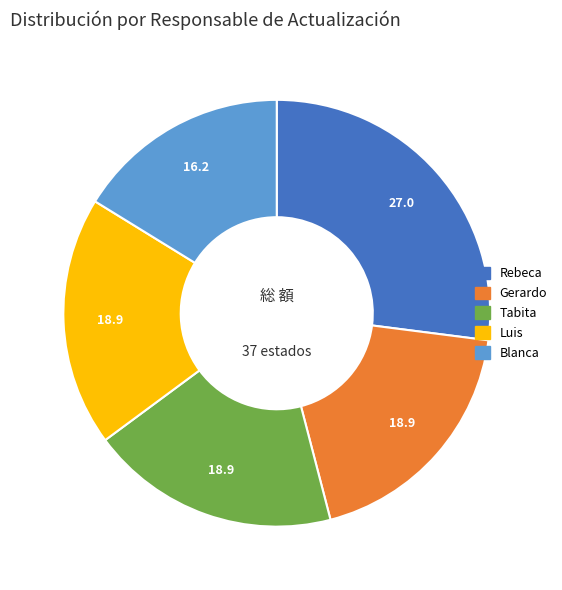

Is there any slice that represents more than half of the pie?

No